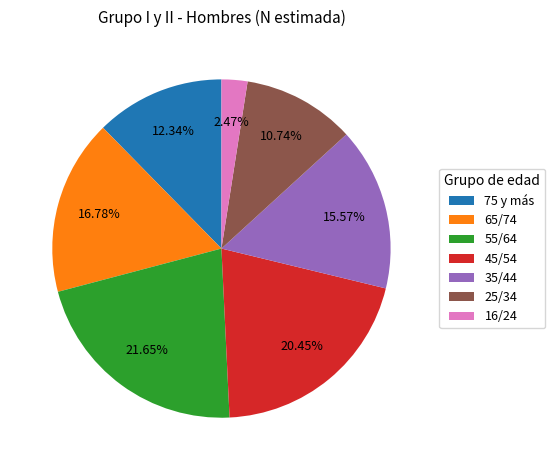

What percentage do 65/74 and 75 y más together represent?

29.1%